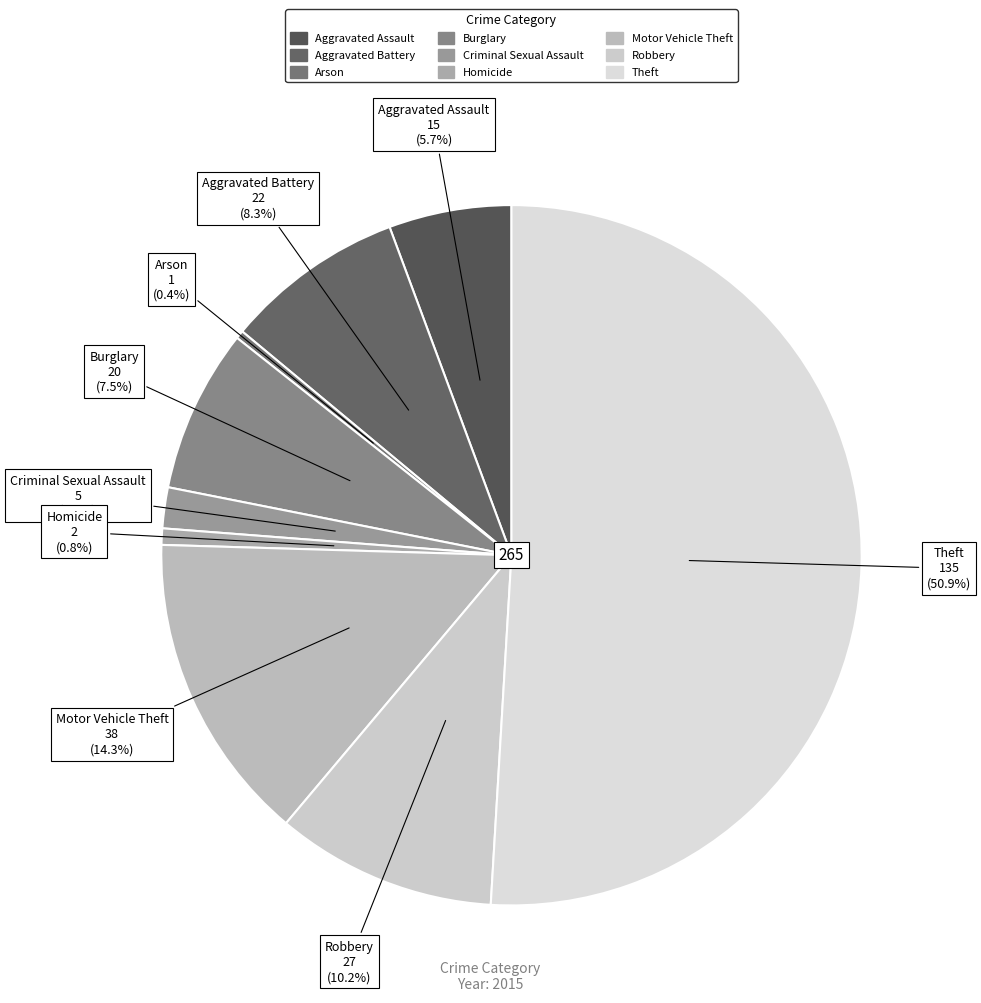

Between Aggravated Battery and Theft, which is larger?

Theft